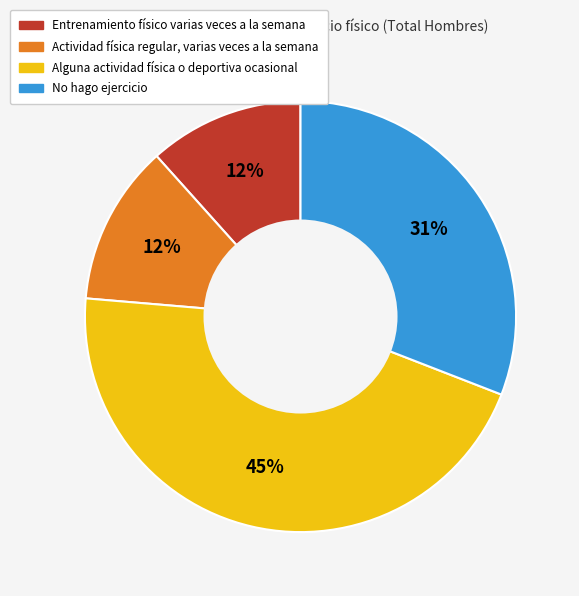

What percentage is the Entrenamiento físico varias veces a la semana slice, to the nearest percent?

12%